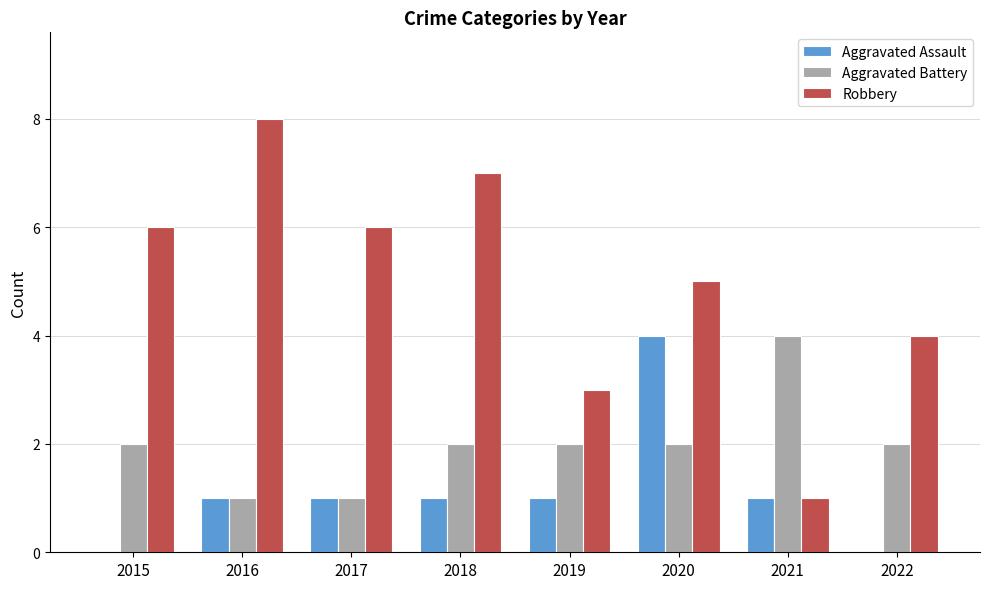

How many categories are shown in the chart?

8